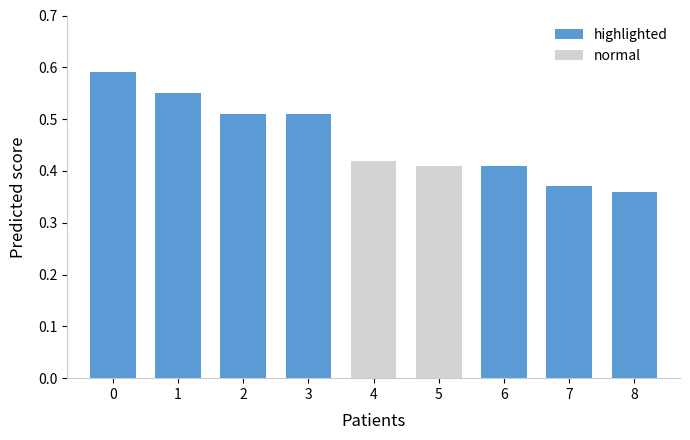

What is the sum of the values at 4 and 8?

0.8